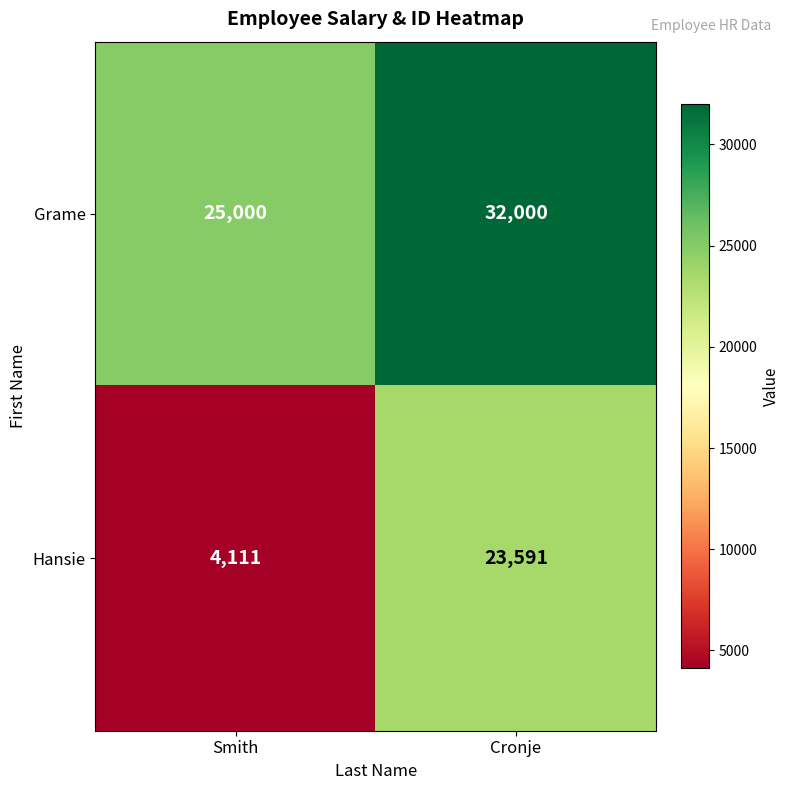

Count the number of data series in this chart.

2